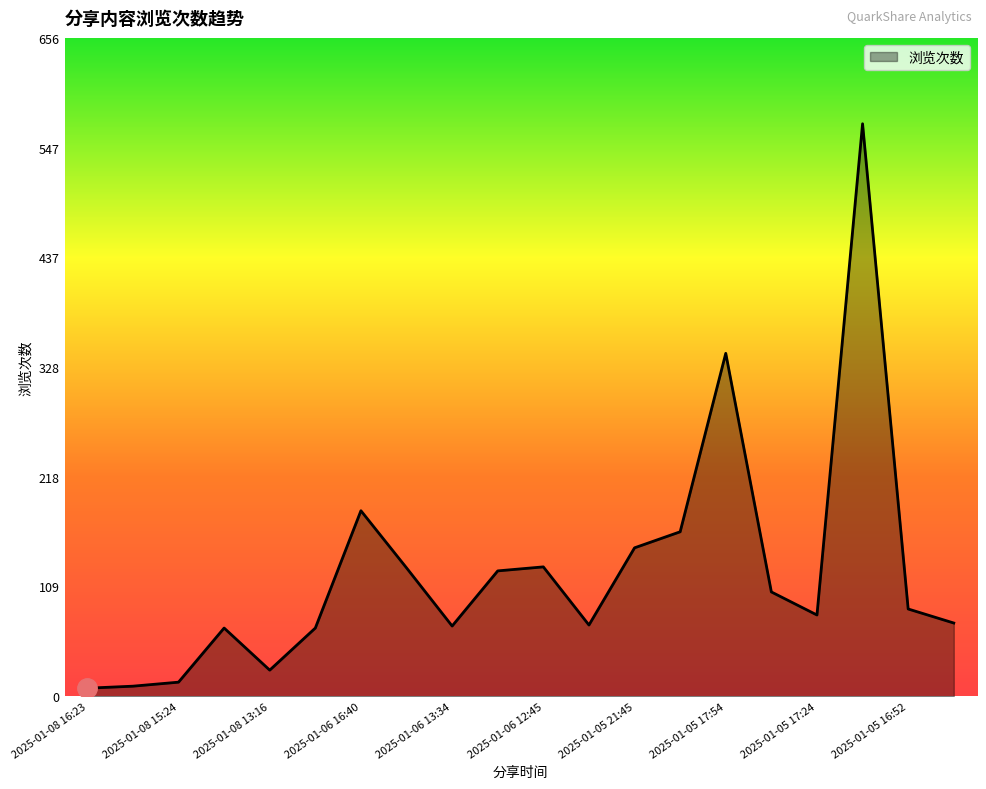

What is the difference between the maximum and minimum values?

563